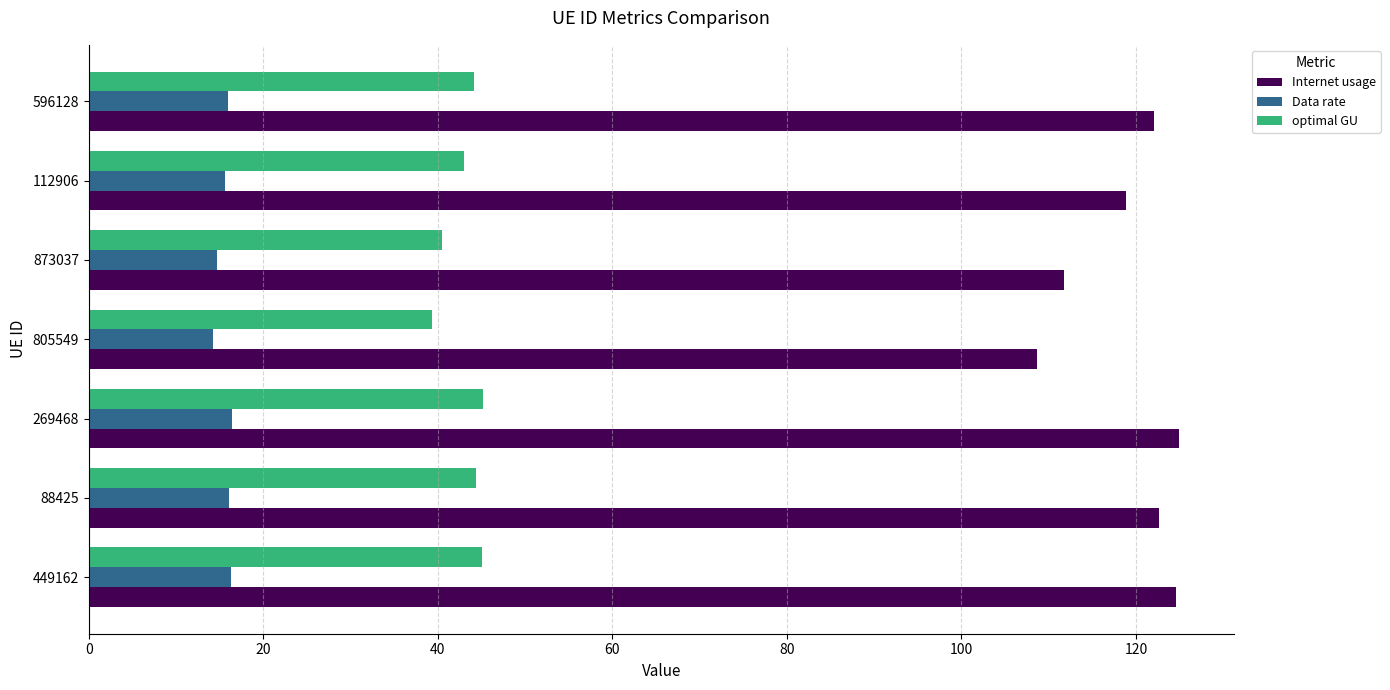

What is the sum of the Internet usage values at 269468 and 596128?

247.0